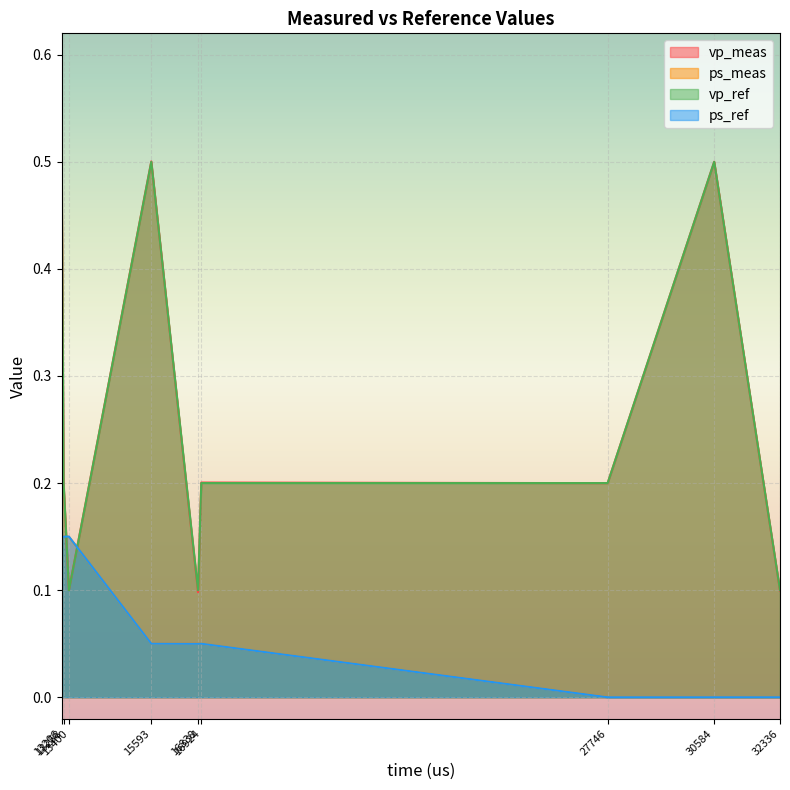

True or false: vp_ref has a value of 0.5 at case_7.

True